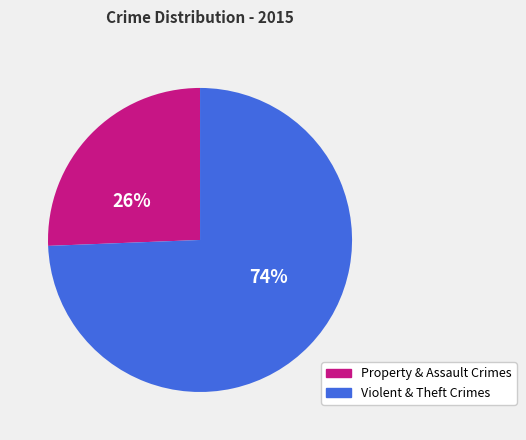

Combined, do Violent & Theft Crimes and Property & Assault Crimes account for over 50%?

Yes